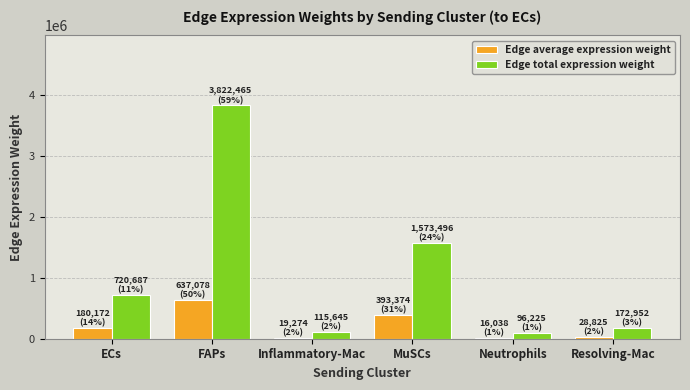

What is the minimum value for Edge average expression weight?

16037.5